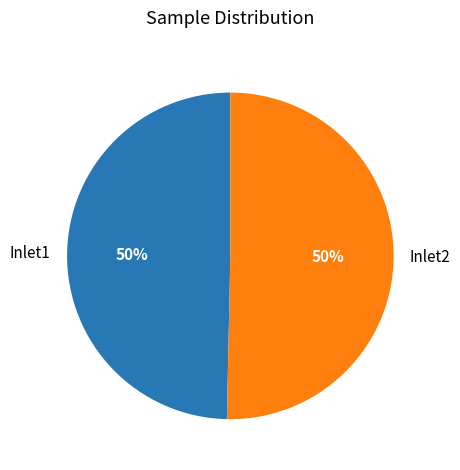

Is the sum of Inlet1 and Inlet2 greater than half?

Yes